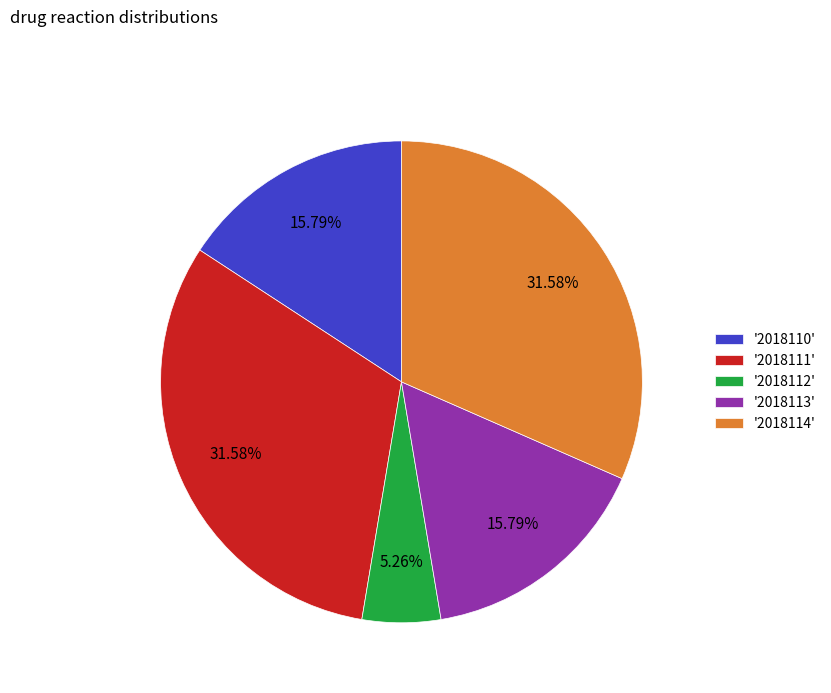

What is the ratio of the value at '2018113' to the value at '2018112'?

3.0